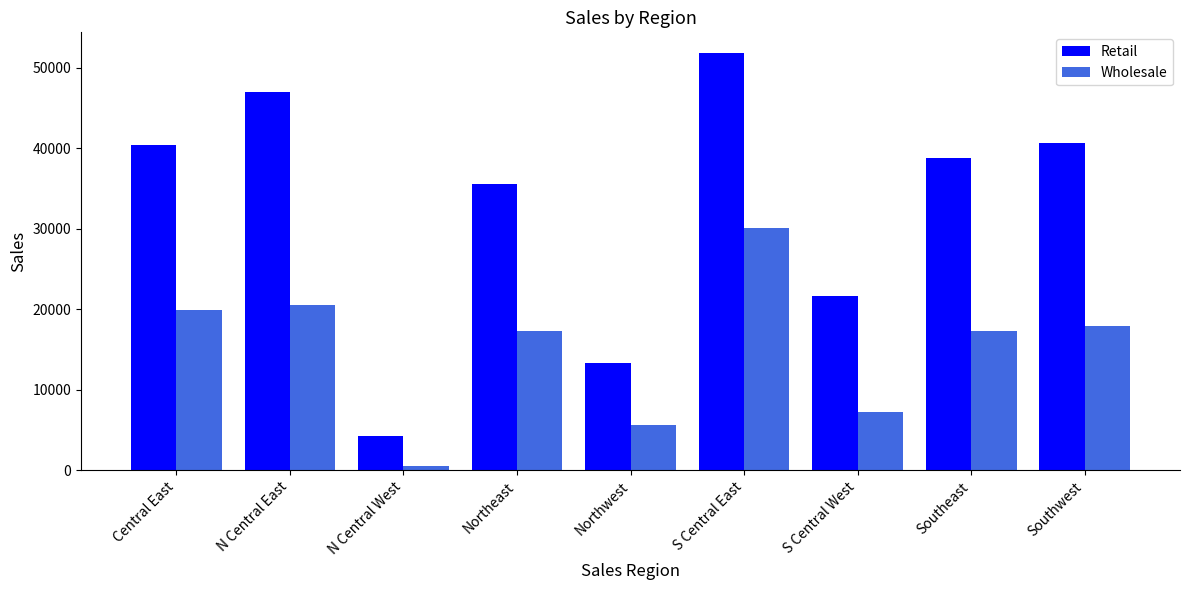

What is the highest value of the Wholesale series?

30115.3